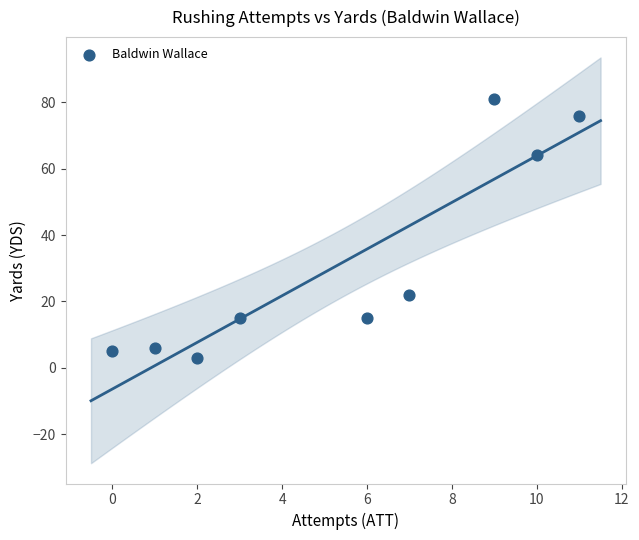

What is the range of X values (max minus min)?

11